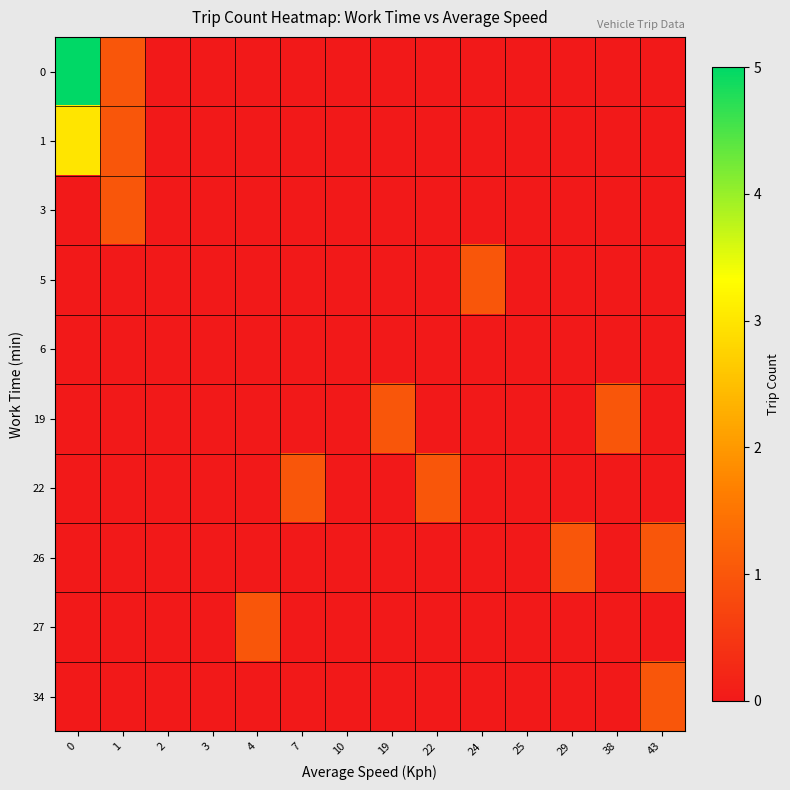

What is the total value across all series at 22?

1